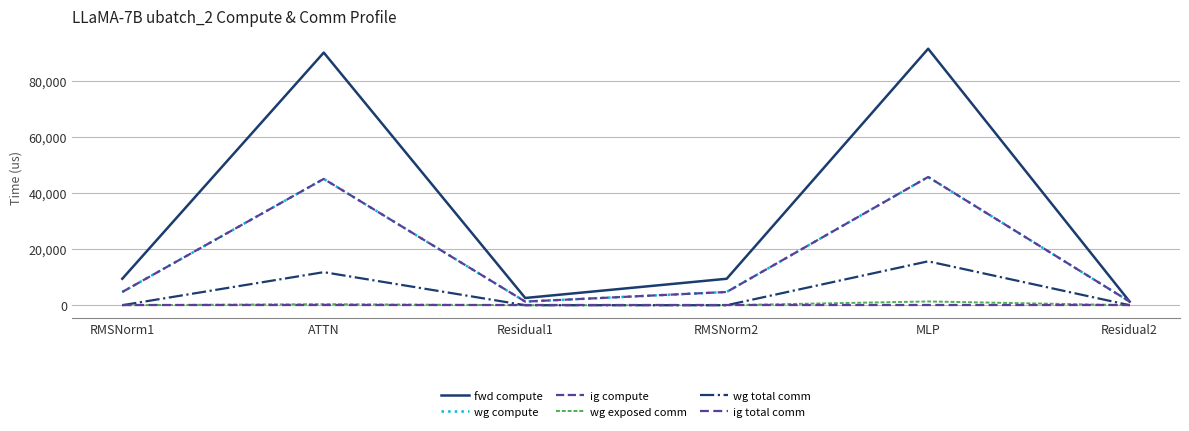

List the series in order of their peak value, highest first.

fwd compute, wg compute, ig compute, wg total comm, wg exposed comm, ig total comm